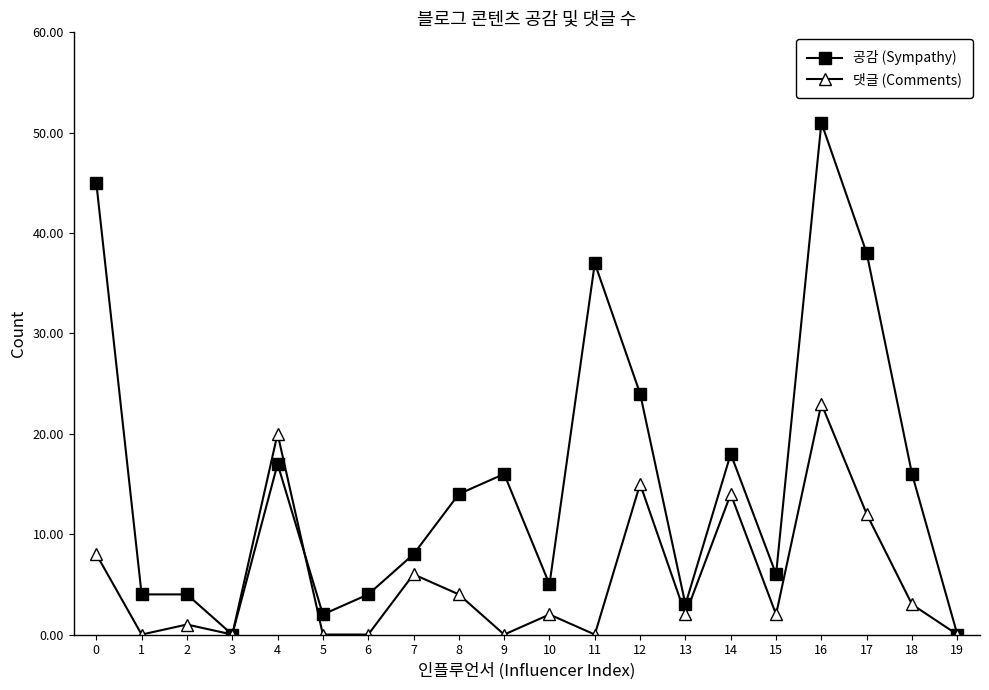

Which series has the largest total across all categories?

공감 (Sympathy)